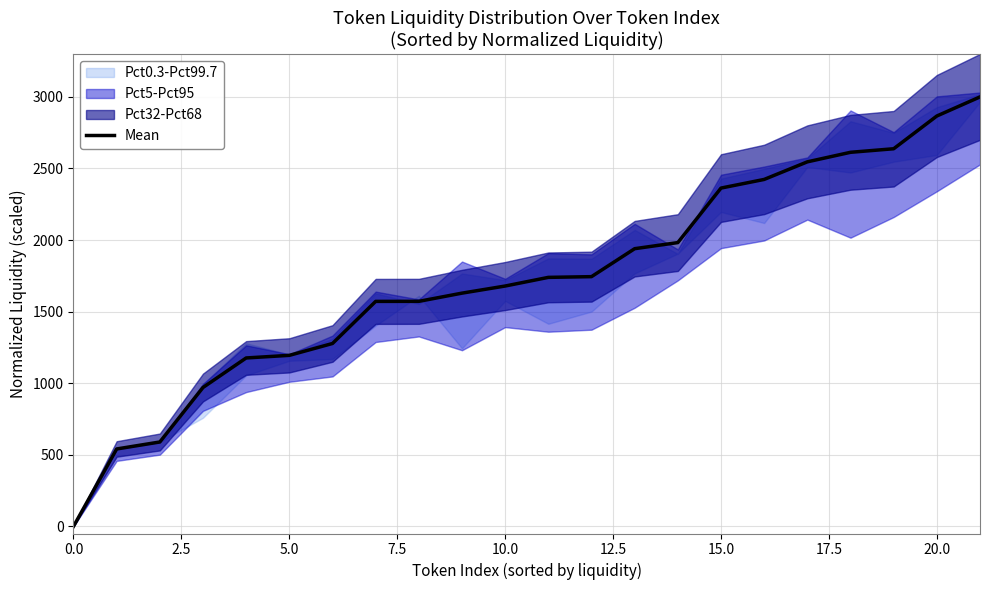

The value at 21 is 1215.7. True or false?

False